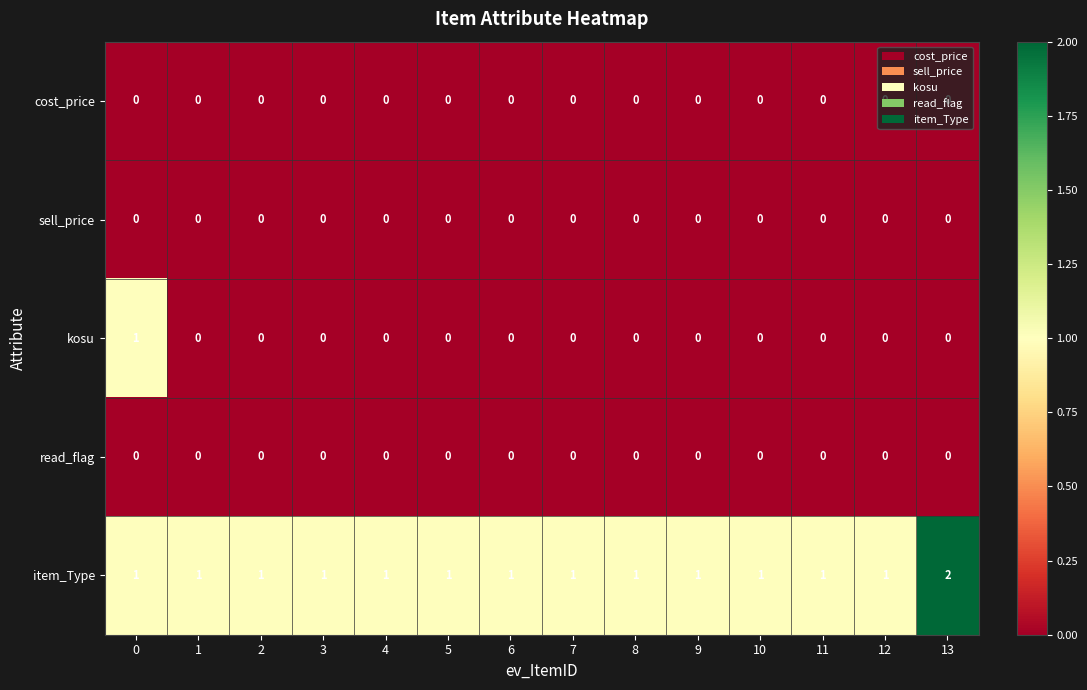

Which series has the largest total across all categories?

item_Type